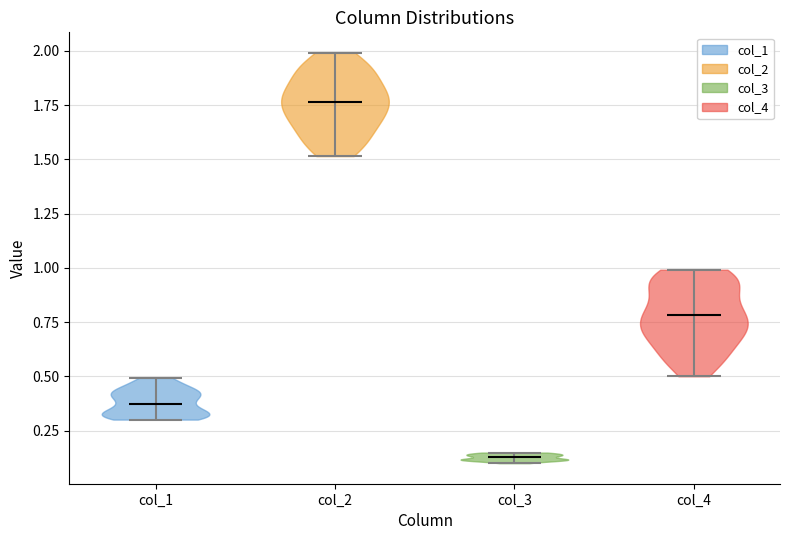

Which violin has the highest median line?

col_2